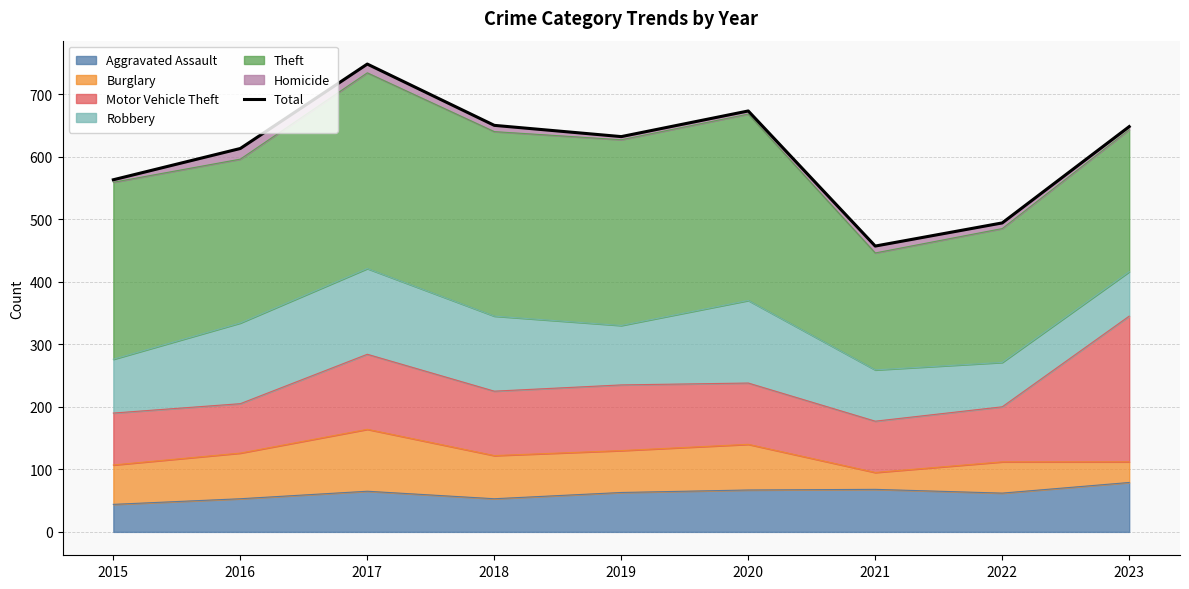

How many categories are shown in the chart?

9